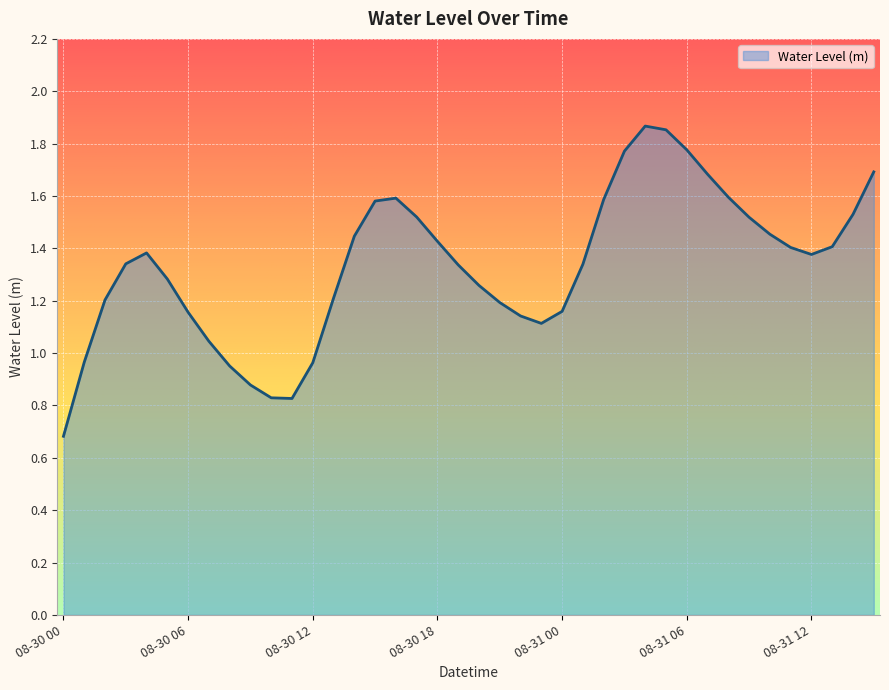

What is the minimum value shown in the chart?

0.7